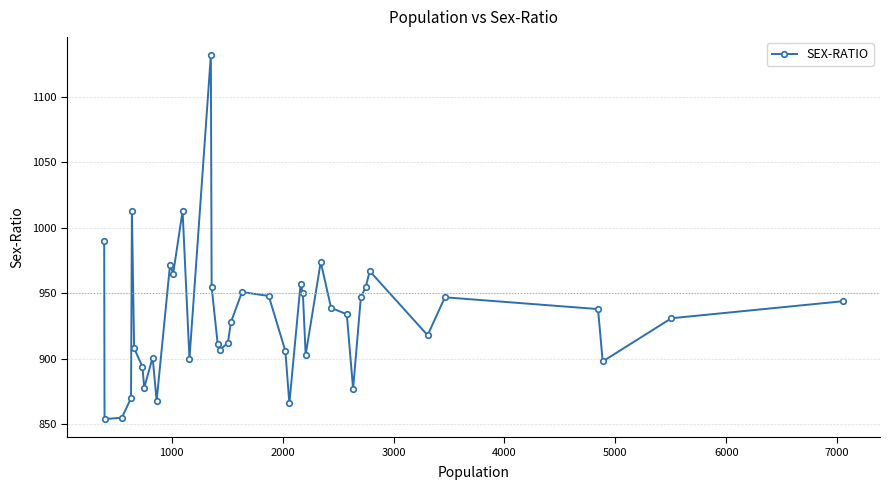

How many series are shown in this chart?

1